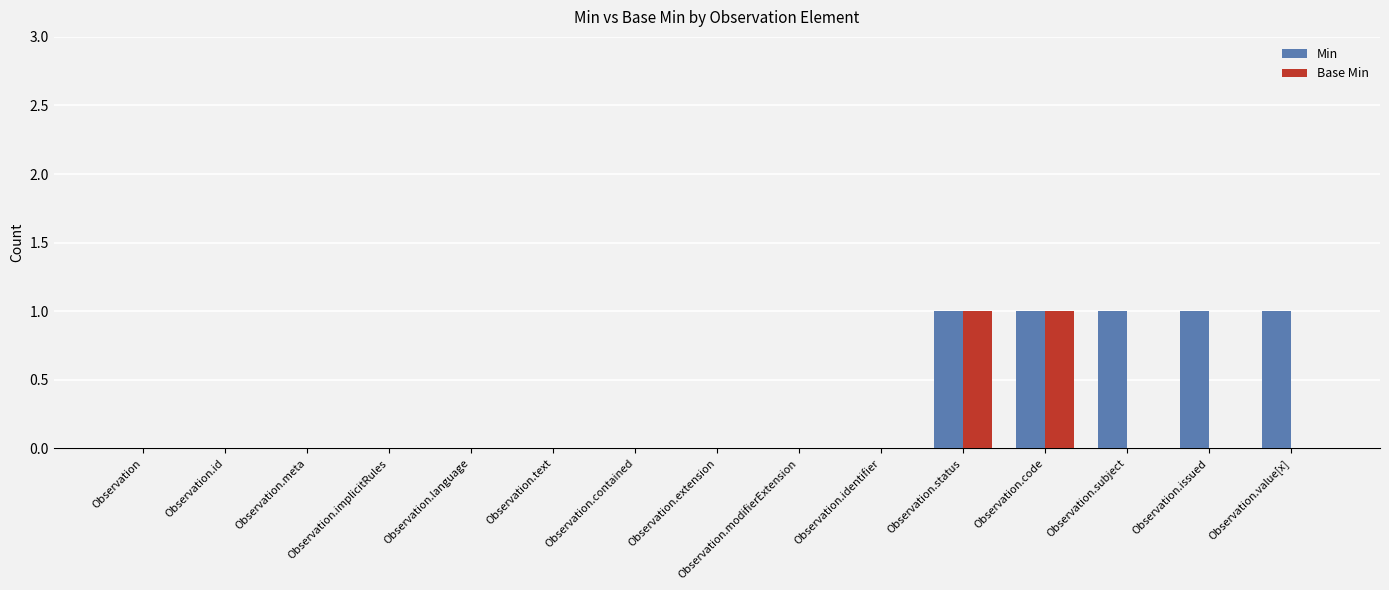

What is the sum of all Min values?

5